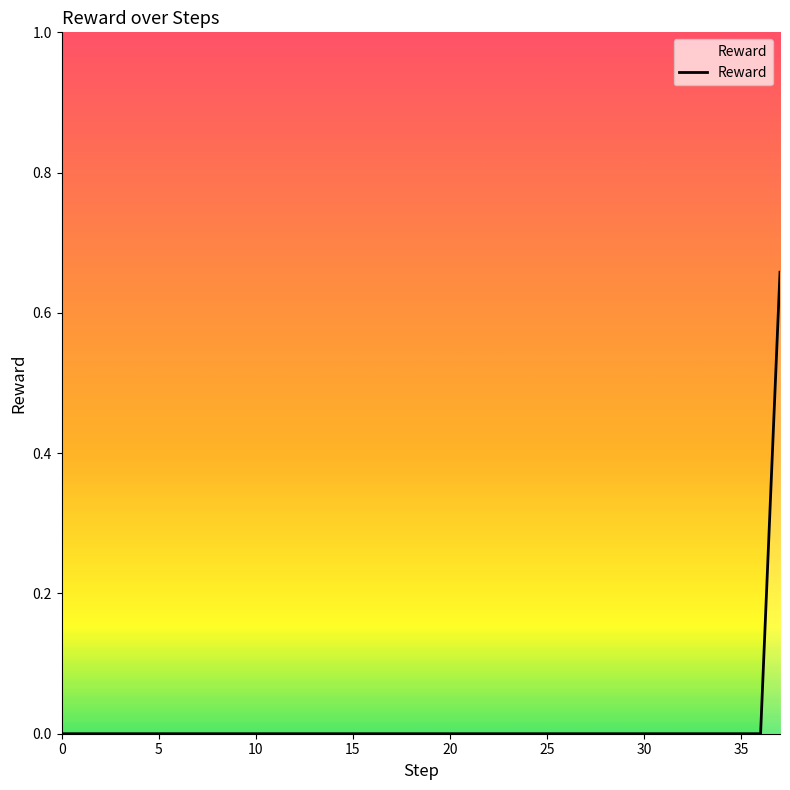

How many categories are shown in the chart?

38